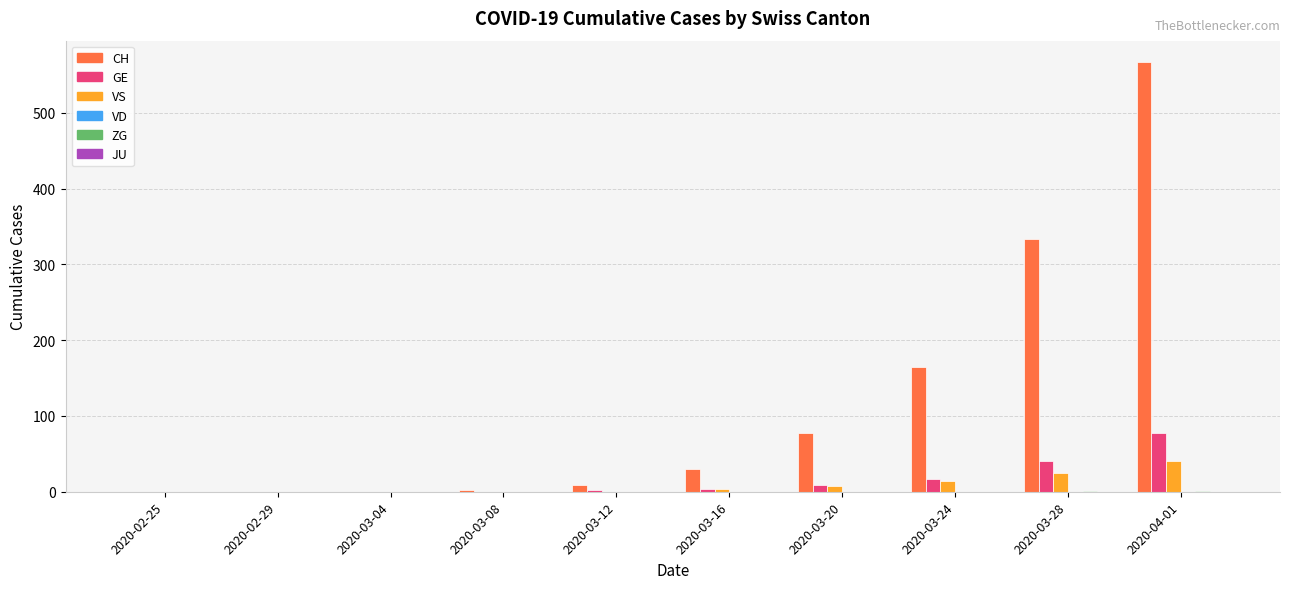

The value of CH at 2020-03-28 is 577. True or false?

False